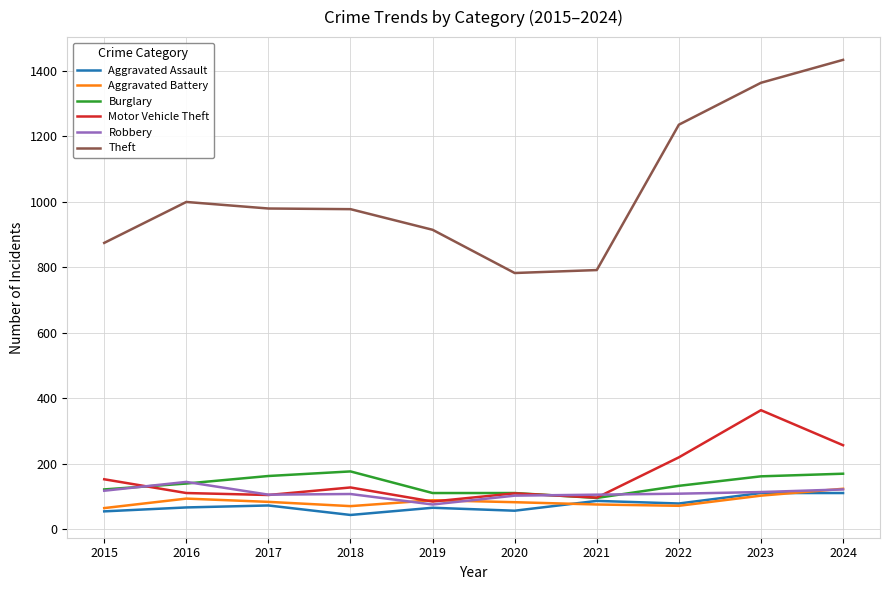

Which series has the widest spread of values?

Theft